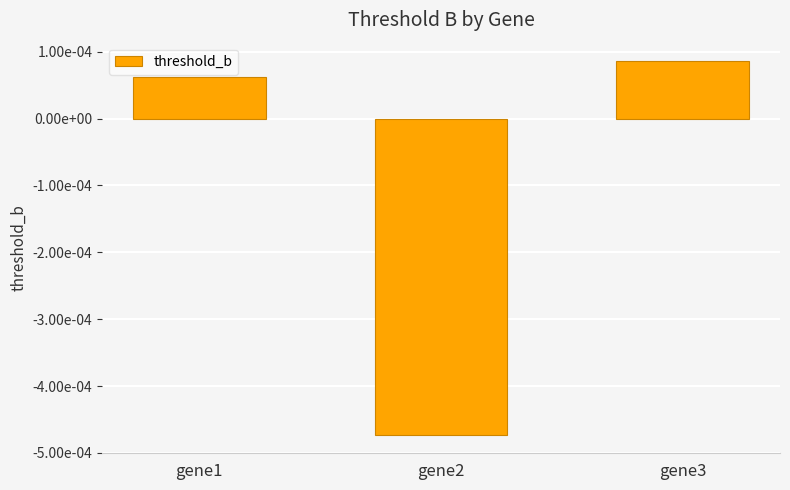

True or false: the data shows 0.0 at gene1.

True